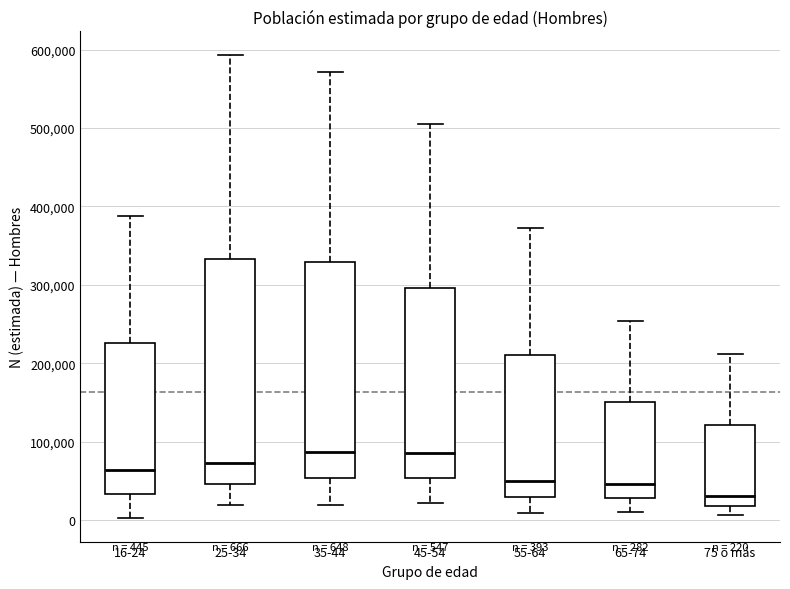

Which box has the lowest median line?

75 o más